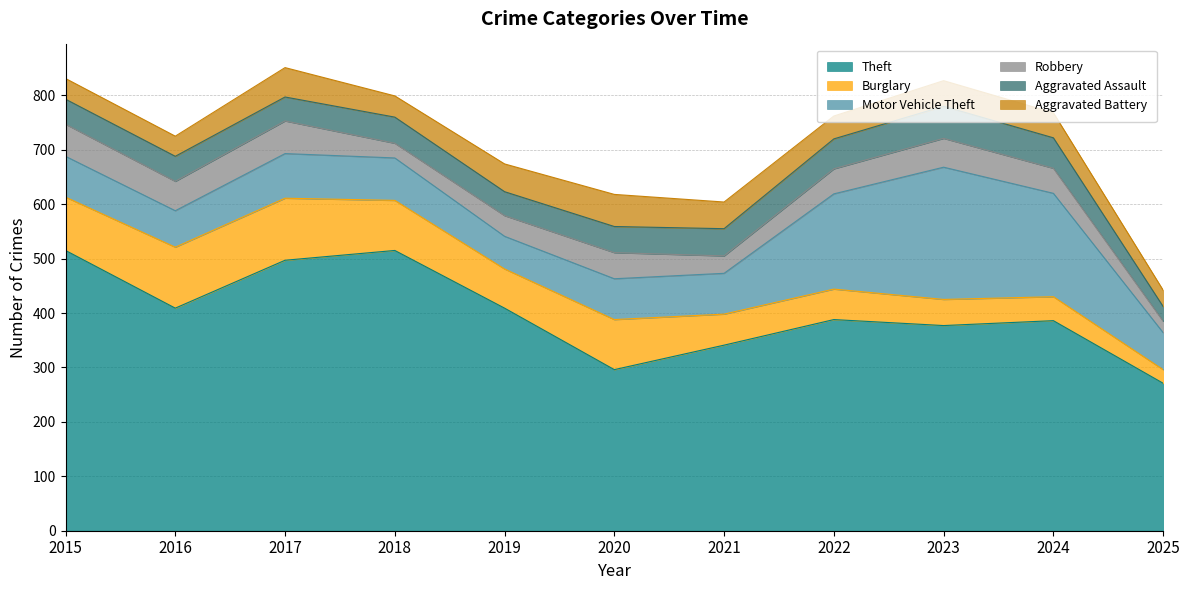

At 2017, list the series in order from smallest to largest.

Aggravated Assault, Aggravated Battery, Robbery, Motor Vehicle Theft, Burglary, Theft